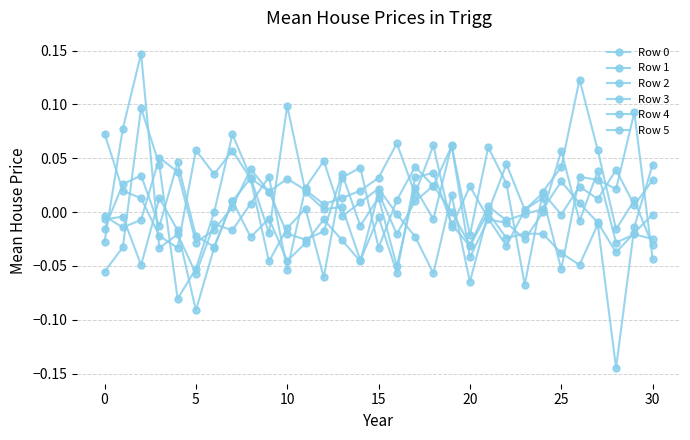

Does the chart have visible grid lines?

Yes